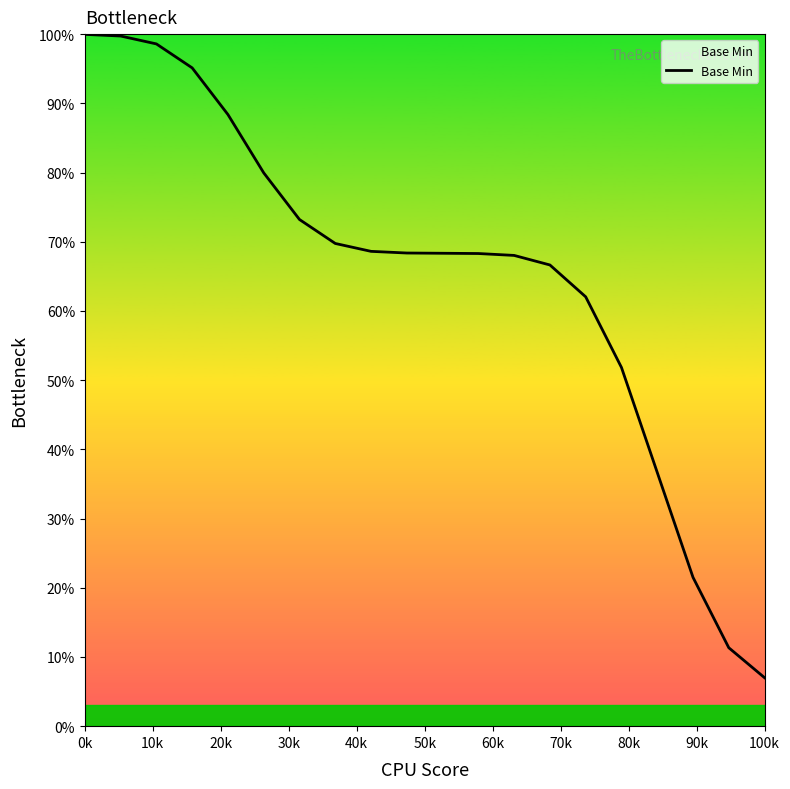

The chart shows a value of 100.0 at 0k. True or false?

True